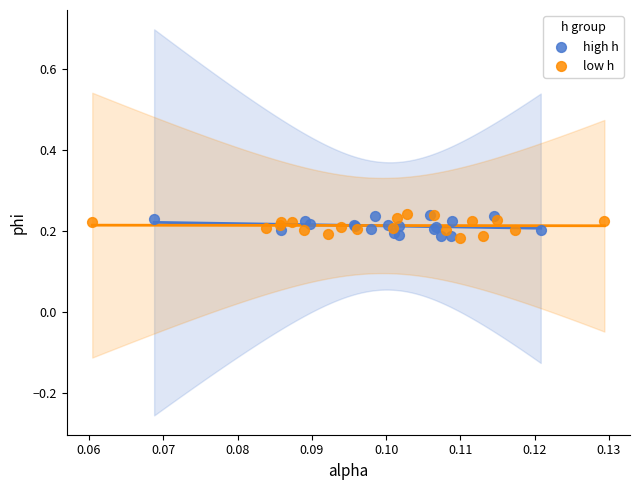

What are all the series names shown in the legend?

high h, low h